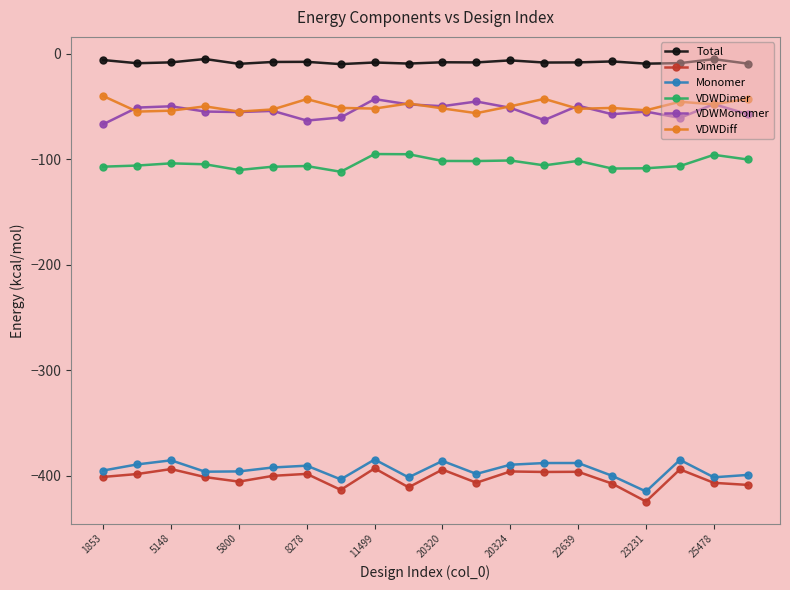

What is the minimum value shown in the chart?

-424.2